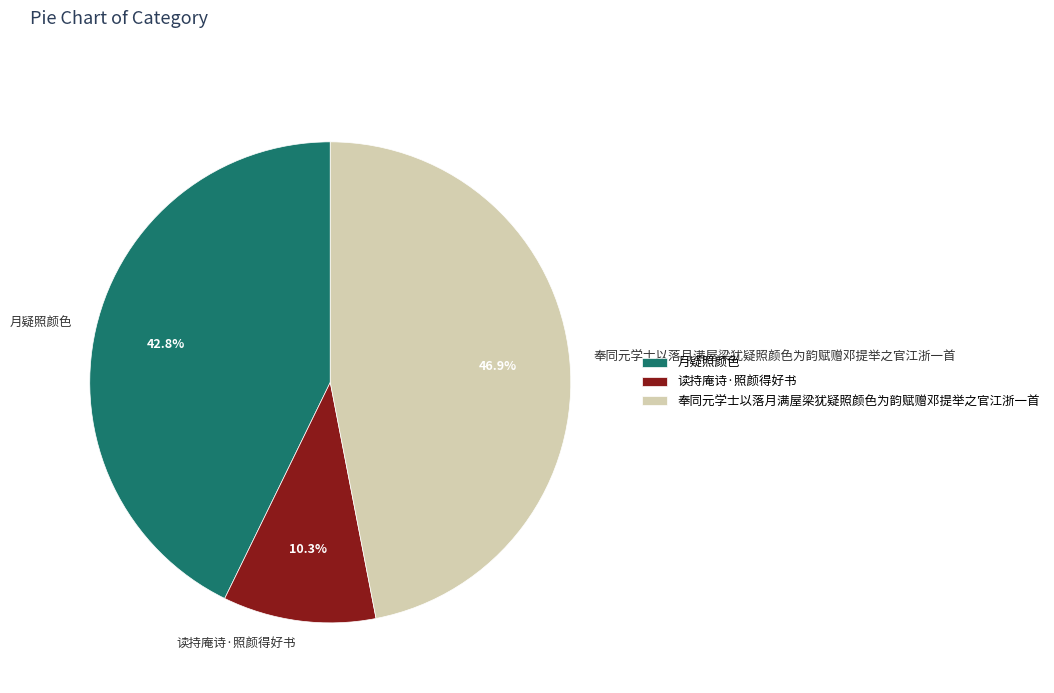

What percentage is NOT represented by 奉同元学士以落月满屋梁犹疑照颜色为韵赋赠邓提举之官江浙一首?

53.1%